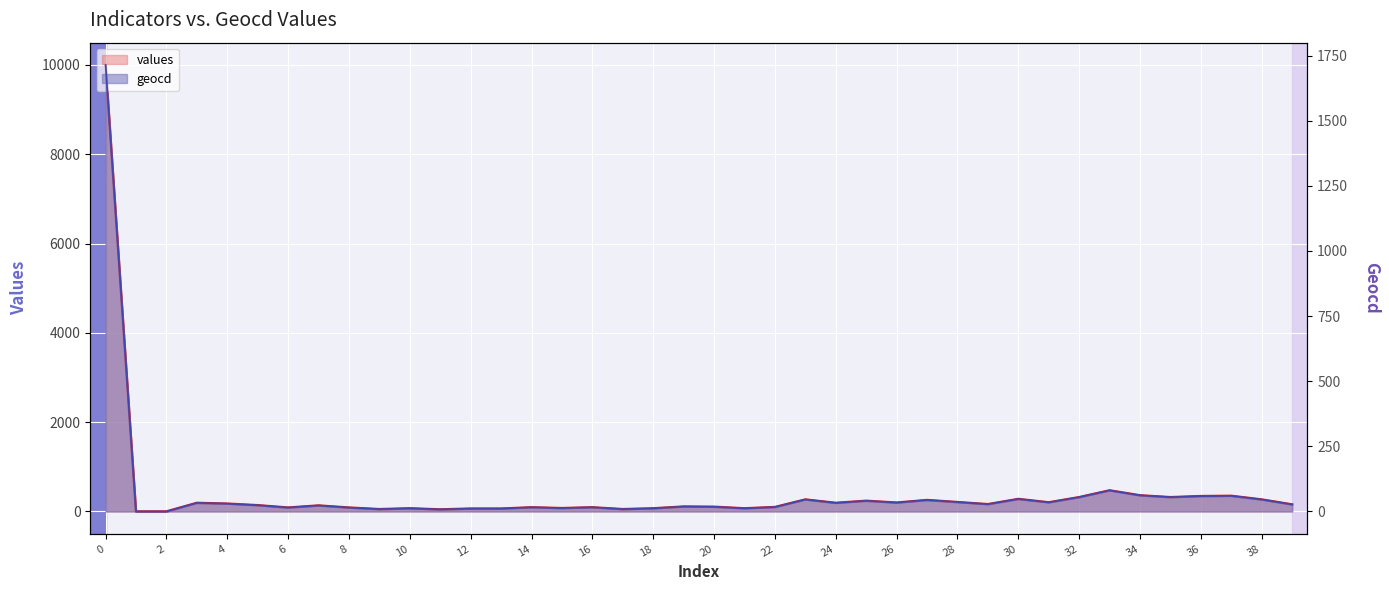

What are all the series names shown in the legend?

values, geocd